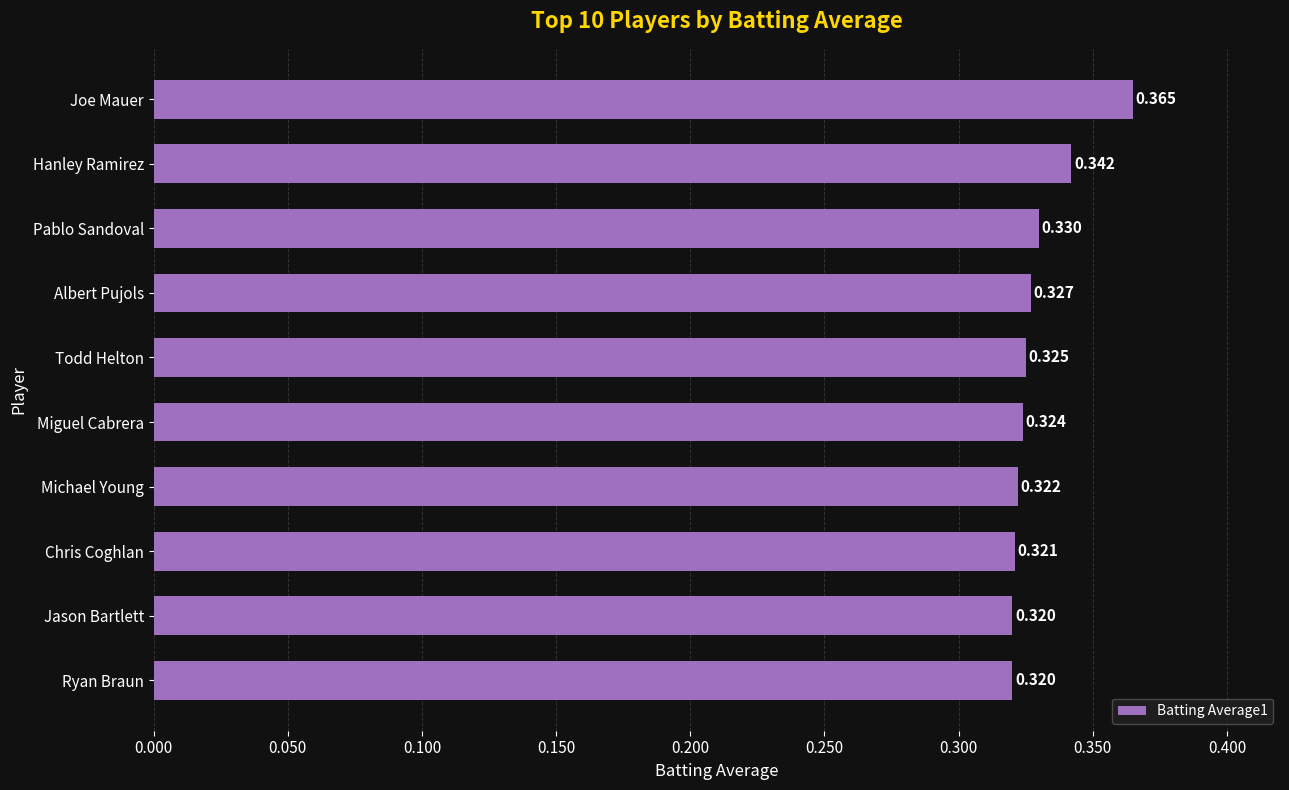

At which category does the chart reach its peak across all series?

Joe Mauer